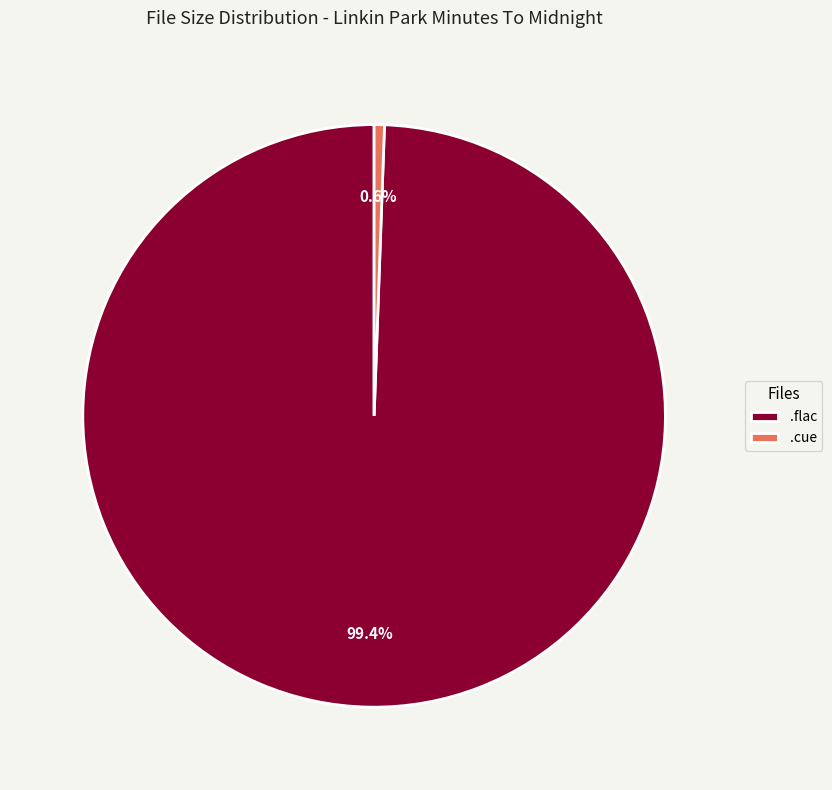

What is the ratio of the value at .flac to the value at .cue?

174.7